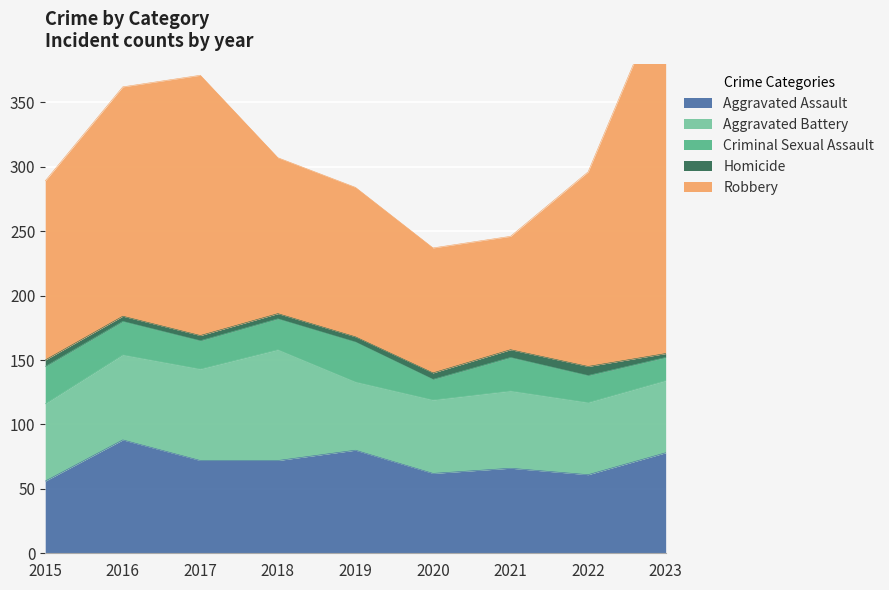

What is the value of the Aggravated Assault point at the 8th from the left?

61